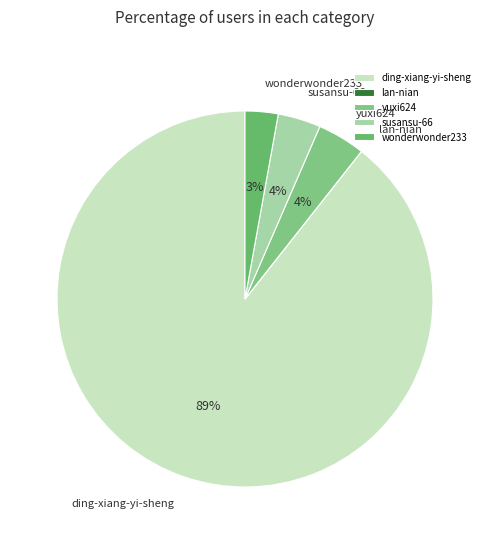

To the nearest percent, what is the average slice percentage?

20%